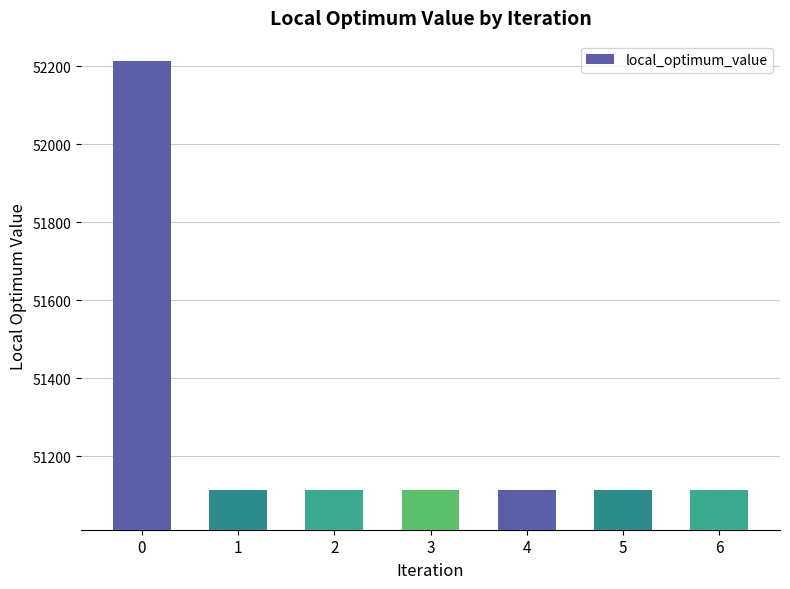

Approximately how many times larger is the value at 1 compared to 2?

1.0